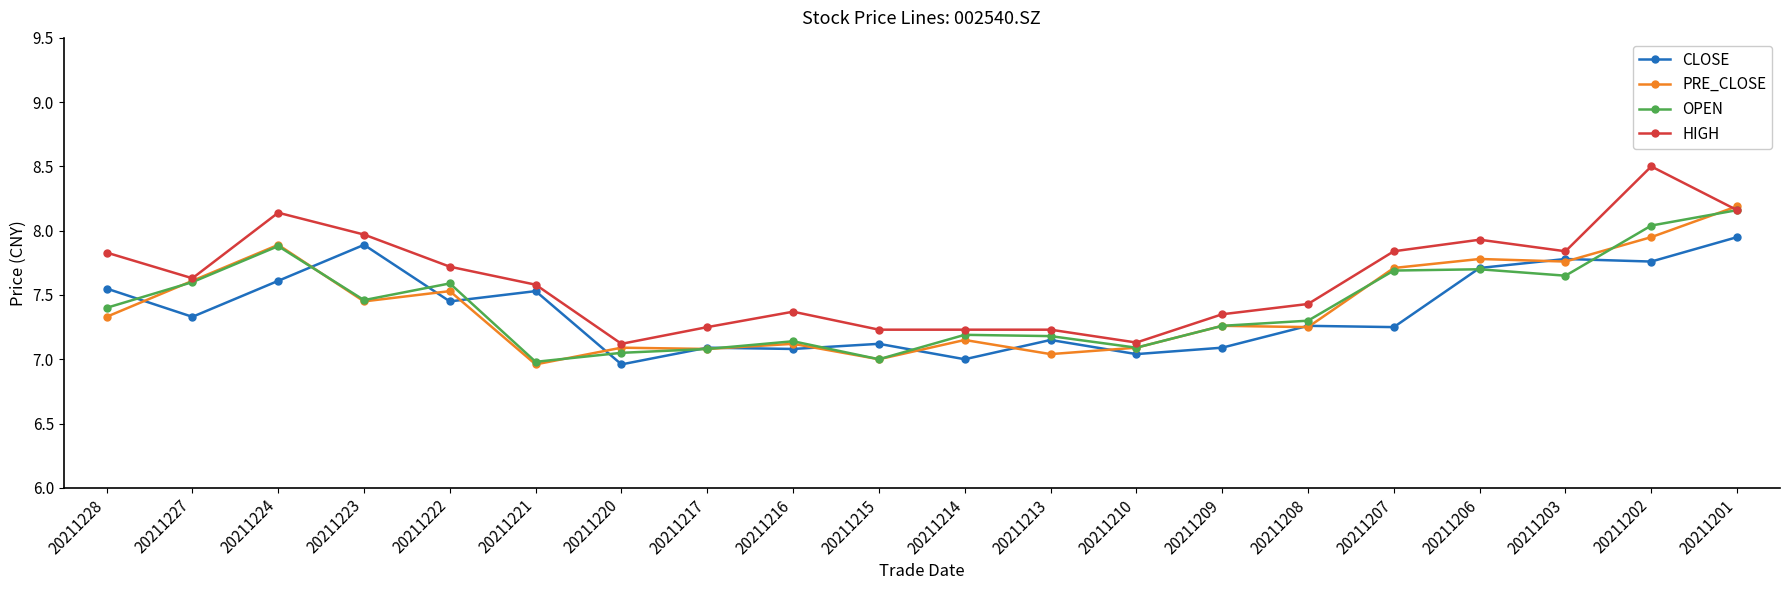

True or false: CLOSE has a value of 7.7 at 20211206.

True